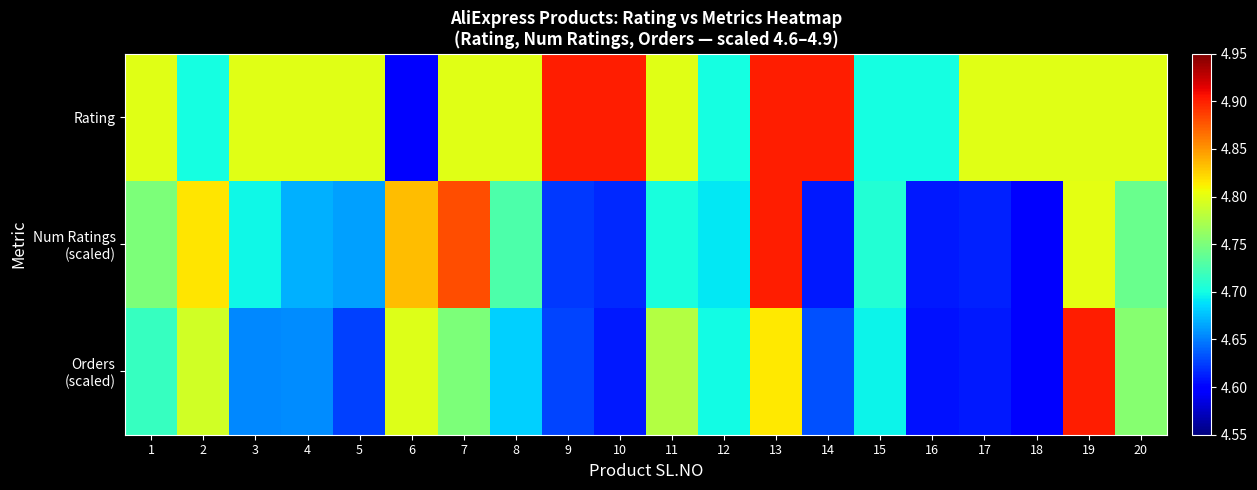

Between 15 and 16, which series saw the biggest shift?

Num Ratings (scaled)